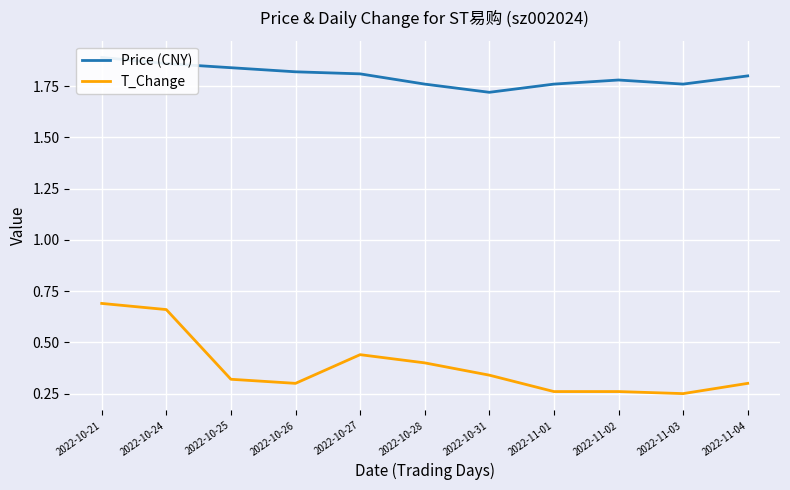

True or false: Price (CNY) has a value of 1.8 at 2022-10-26.

True